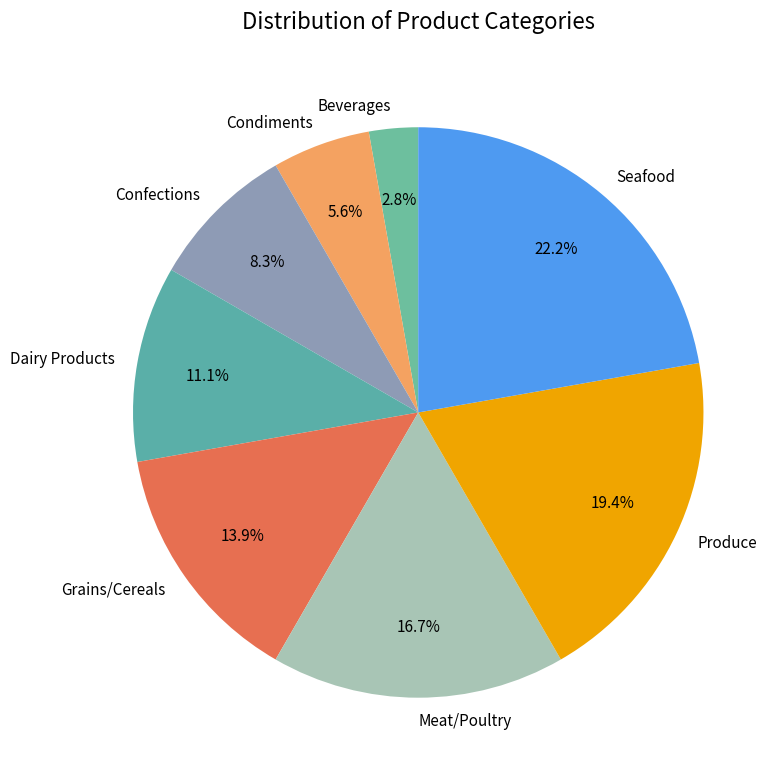

Which category has the smallest portion of the pie?

Beverages